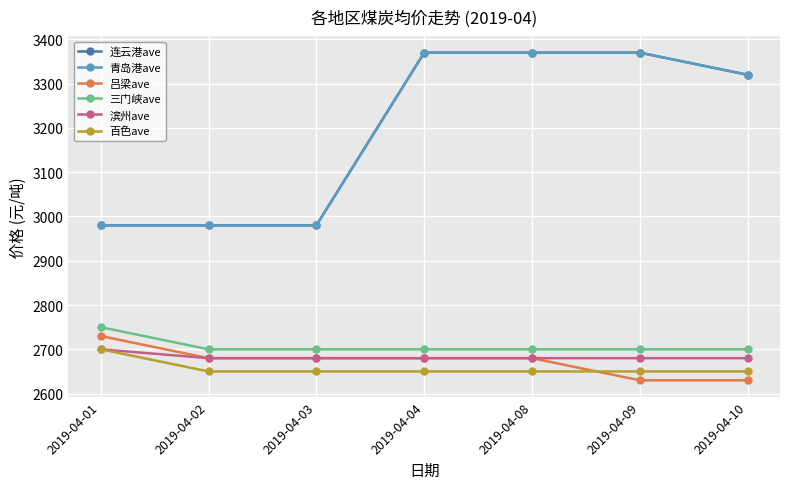

True or false: 吕梁ave and 三门峡ave intersect in this chart.

False